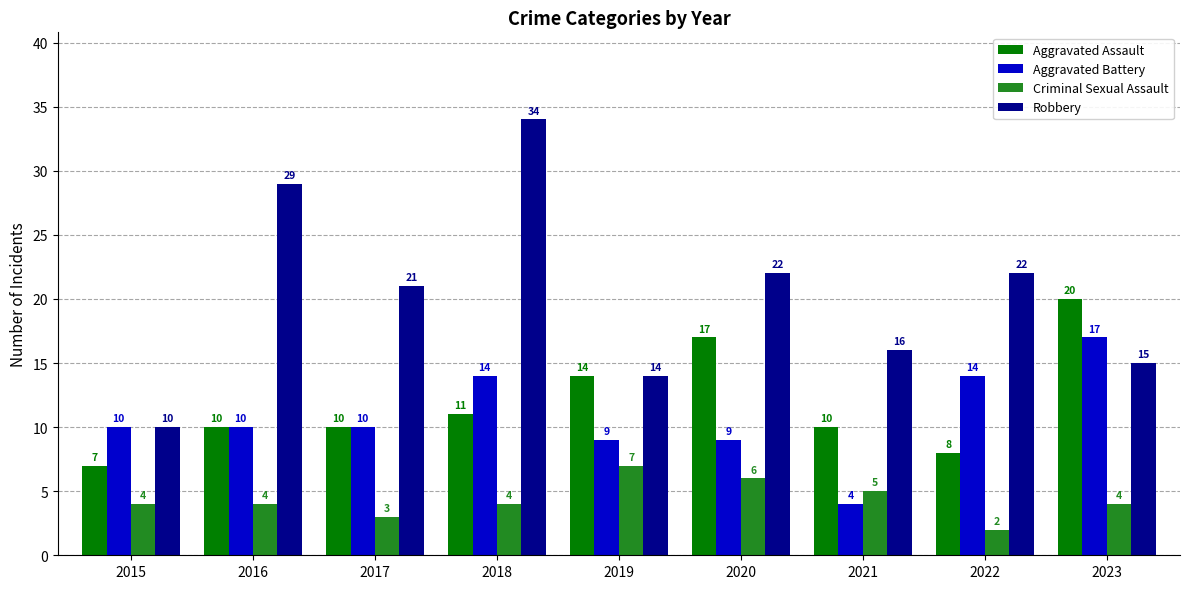

How many data points does each series have?

9